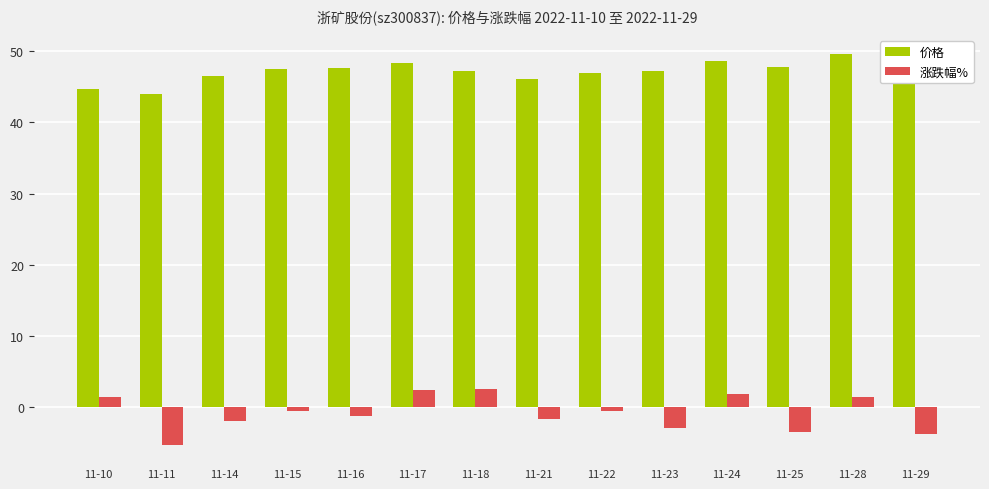

How many categories are shown in the chart?

14